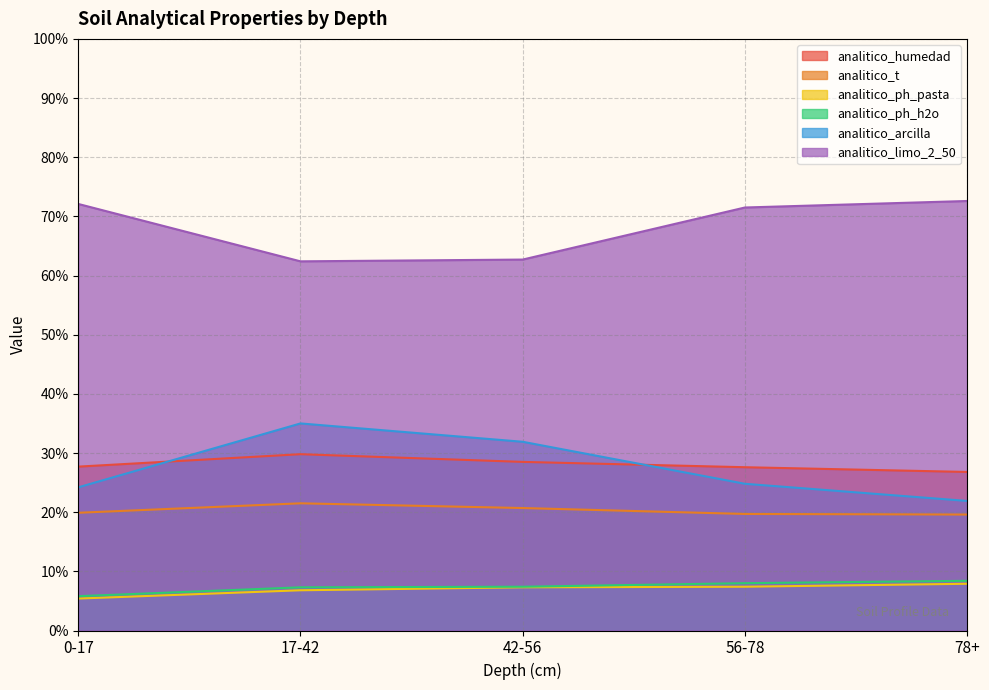

True or false: analitico_ph_pasta has a value of 3.4 at 17-42.

False